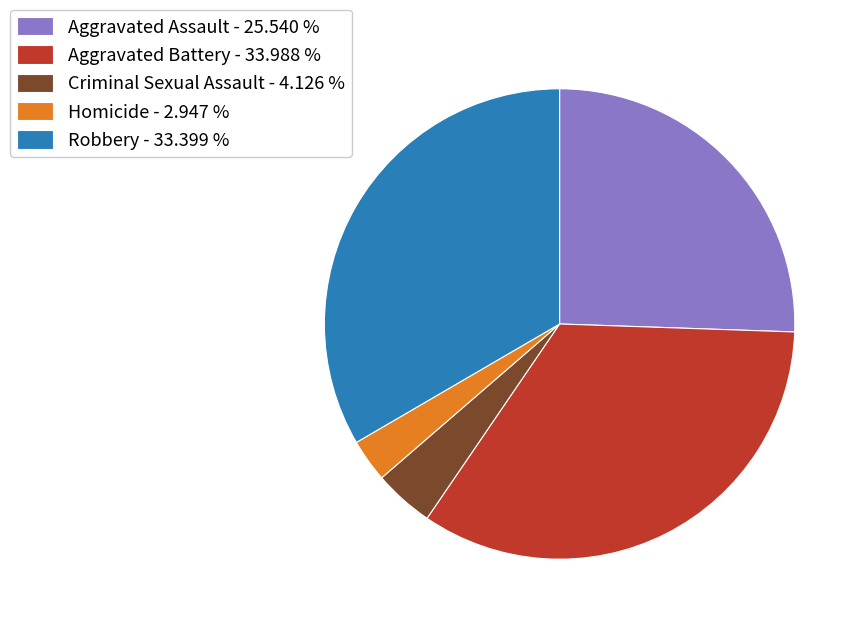

What is the smallest slice in the pie chart?

Homicide